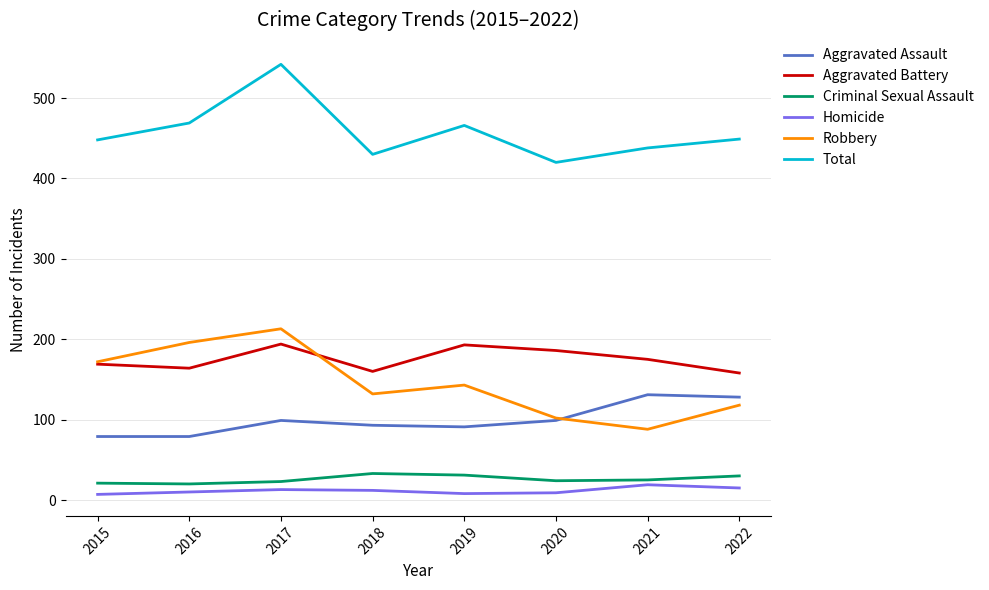

What is the lowest value of the Total series?

420